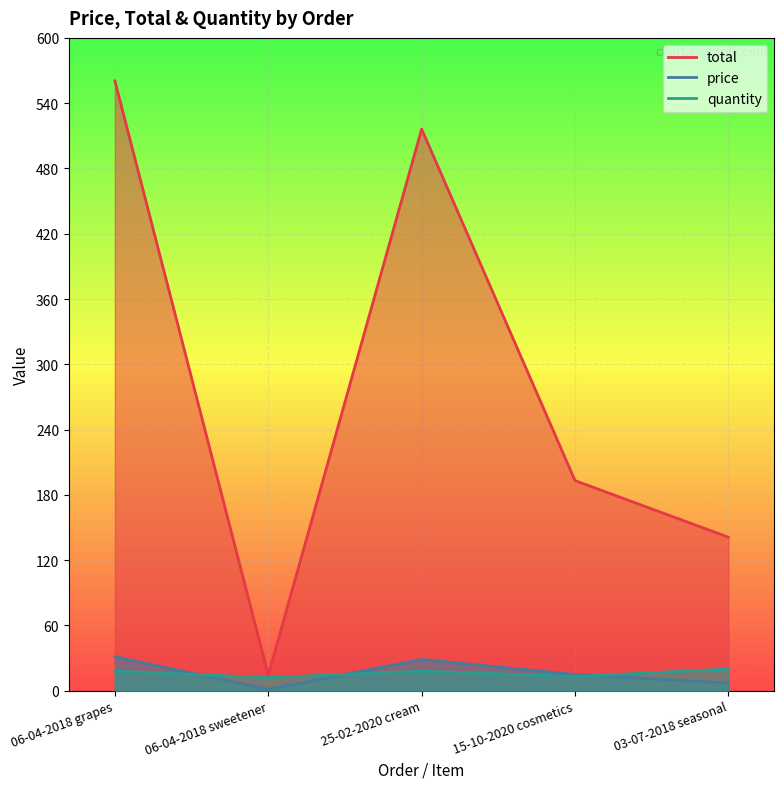

True or false: quantity and total intersect in this chart.

False